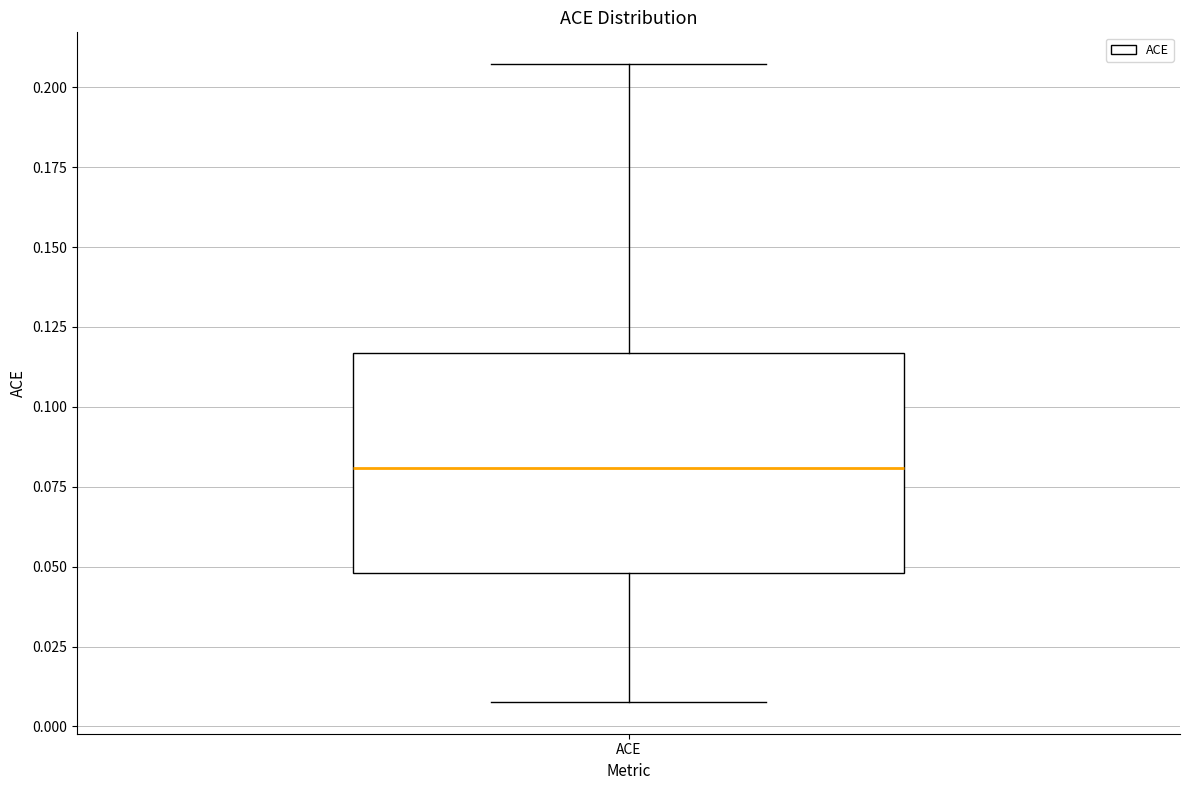

Read this box plot against the y-axis: the position of the median line, the range covered by the box, and the ends of both whiskers. The values are not printed on the chart, so give them approximately, as read against the axis.

median 0.080, box 0.050 to 0.115, whiskers 0.010 to 0.205